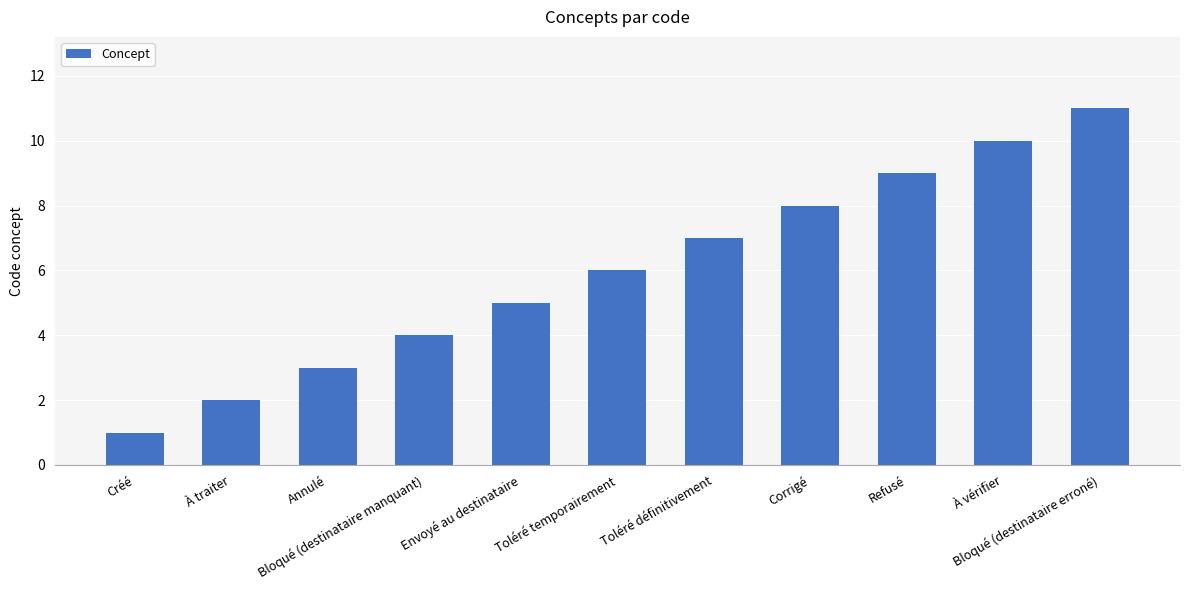

What is the value of the 6th bar from the left?

6